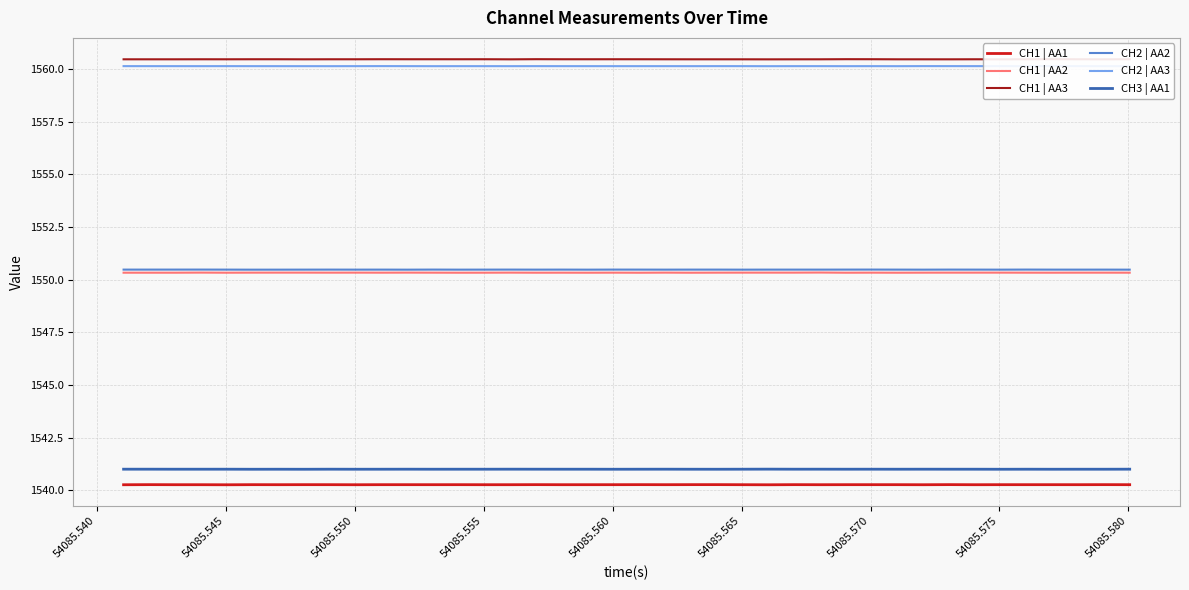

How many lines are shown in the chart?

6